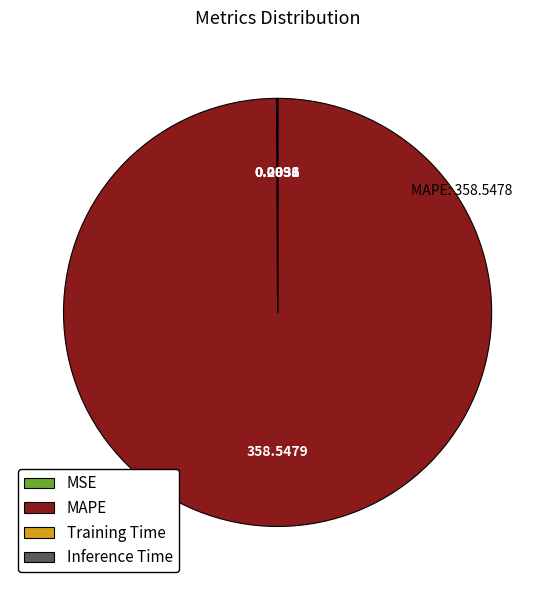

Is there any slice that represents more than half of the pie?

Yes